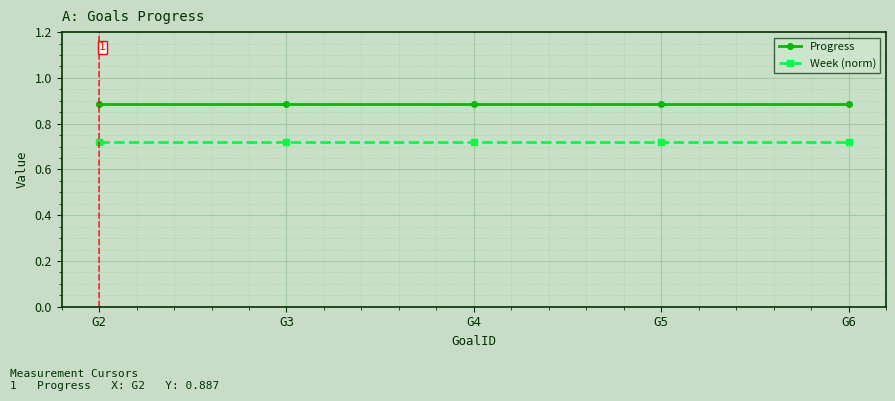

Rank the series at G5 from highest to lowest value.

Progress, Week (norm)